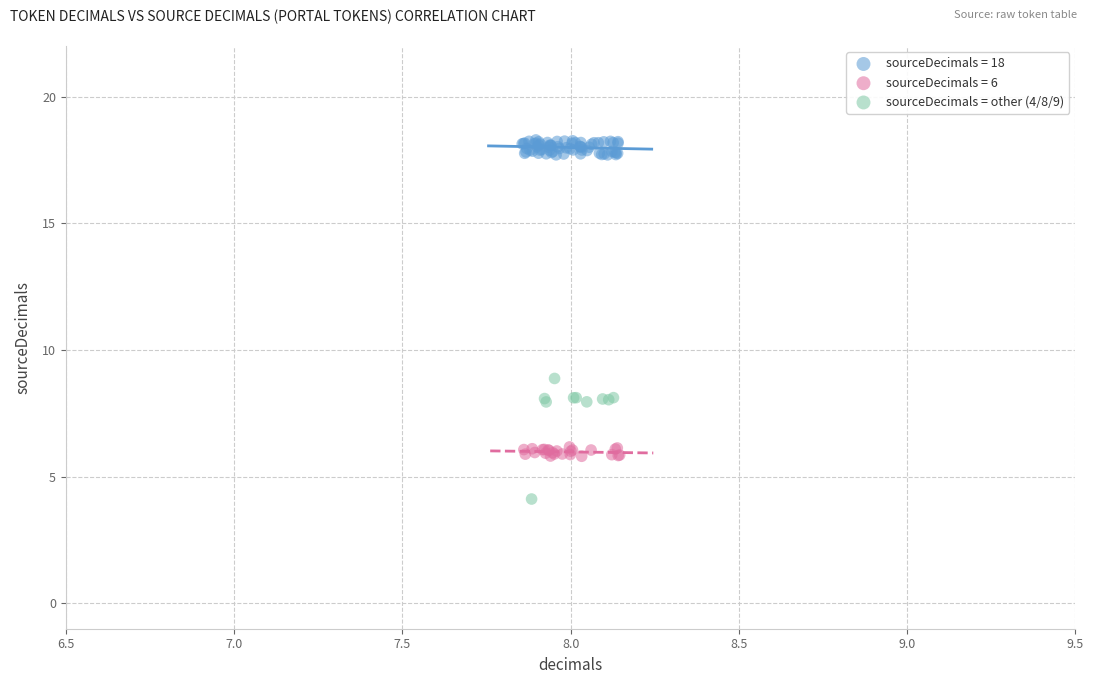

Which series contains the highest Y value?

sourceDecimals = 18